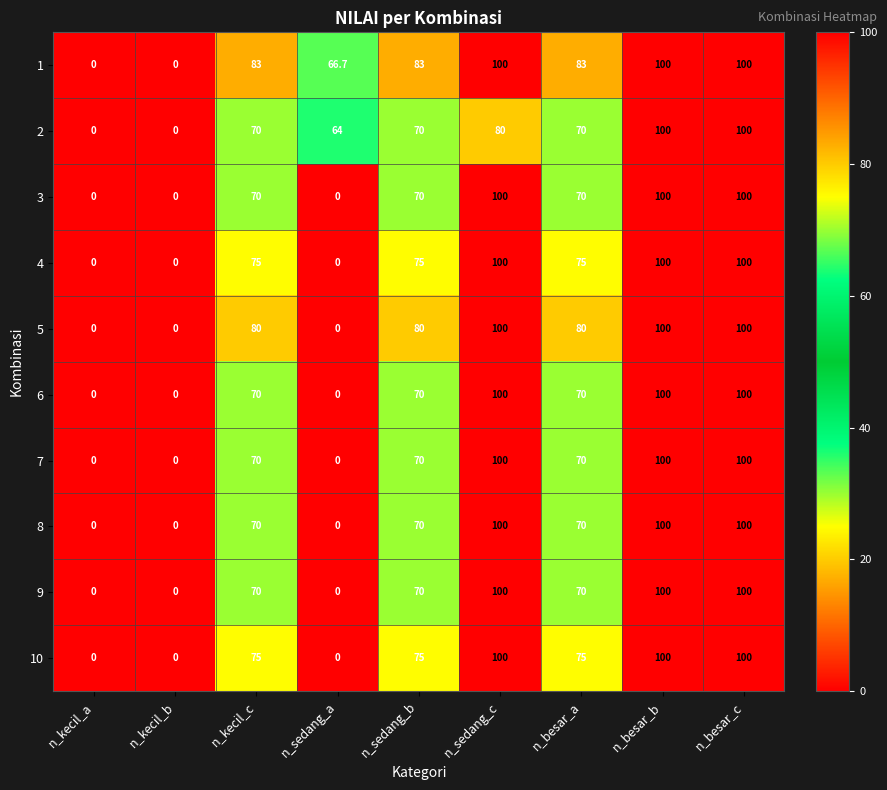

What is the maximum value for 6?

100.0